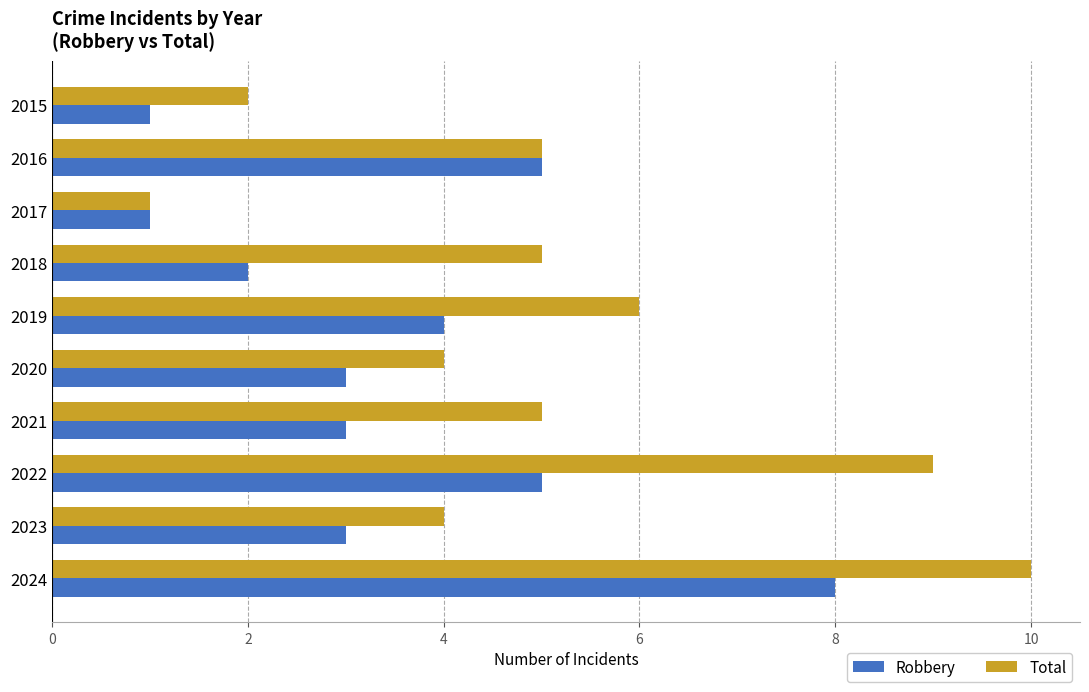

True or false: Total has a value of 4 at 2023.

True